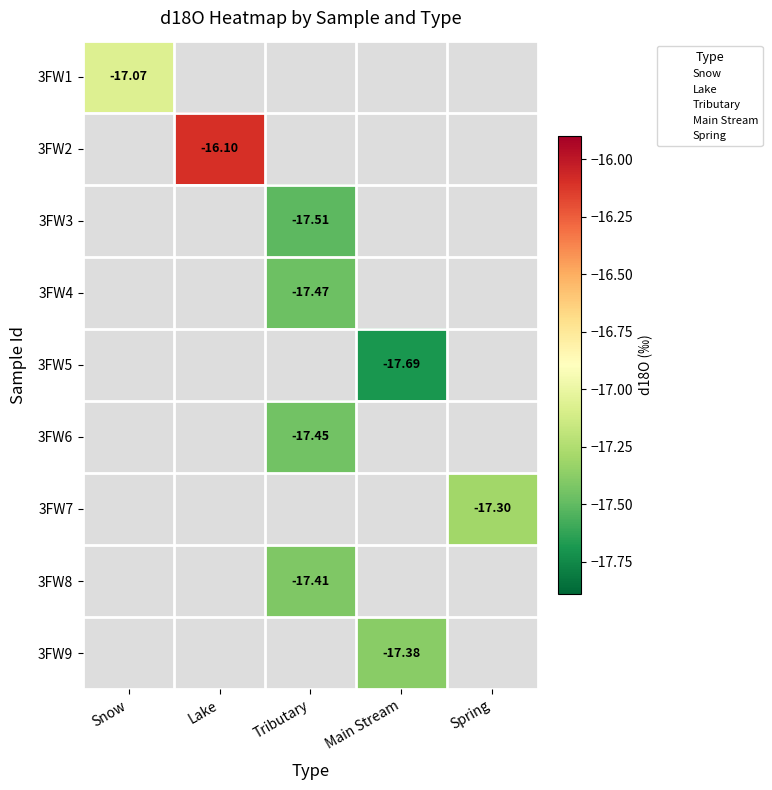

Is the value of 3FW6 at Tributary greater than the value of 3FW4 at Tributary?

Yes